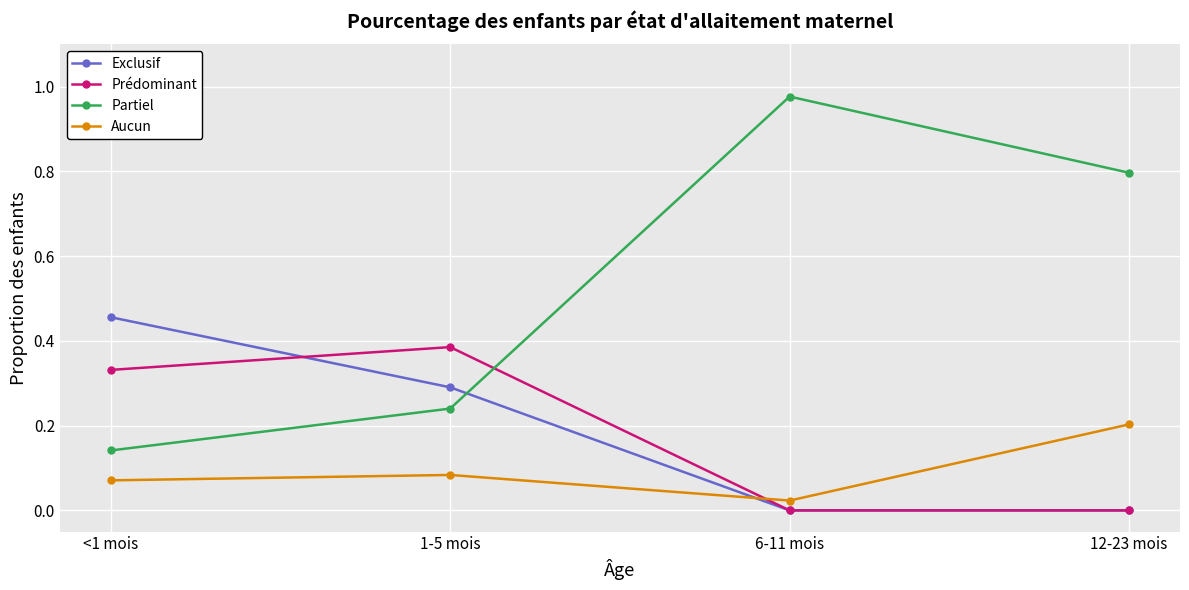

What is the label of the 4th point from the left?

12-23 mois